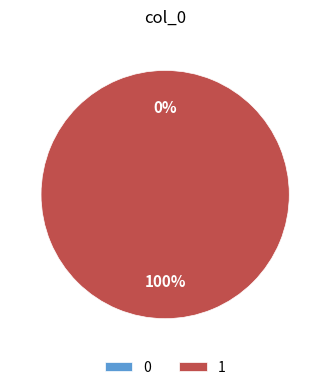

Which slice represents more than half of the pie?

1